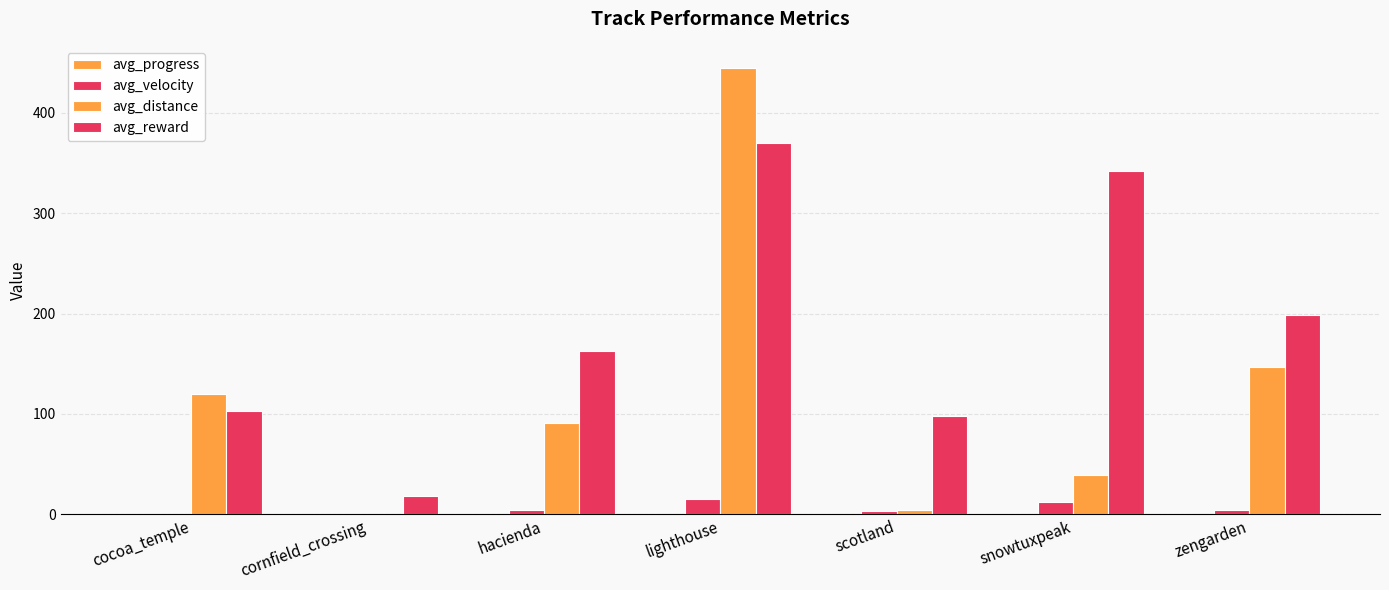

Reading right to left, what are all the values shown in this chart?

avg_progress: zengarden=0.2	snowtuxpeak=0.0	scotland=0.0	lighthouse=0.5	hacienda=0.1	cornfield_crossing=0.0	cocoa_temple=0.1
avg_velocity: zengarden=4.2	snowtuxpeak=12.1	scotland=3.3	lighthouse=14.8	hacienda=4.5	cornfield_crossing=0.1	cocoa_temple=0.1
avg_distance: zengarden=147.2	snowtuxpeak=39.3	scotland=4.2	lighthouse=444.7	hacienda=90.7	cornfield_crossing=0.4	cocoa_temple=119.7
avg_reward: zengarden=198.4	snowtuxpeak=342.0	scotland=97.7	lighthouse=369.7	hacienda=162.7	cornfield_crossing=18.0	cocoa_temple=102.9